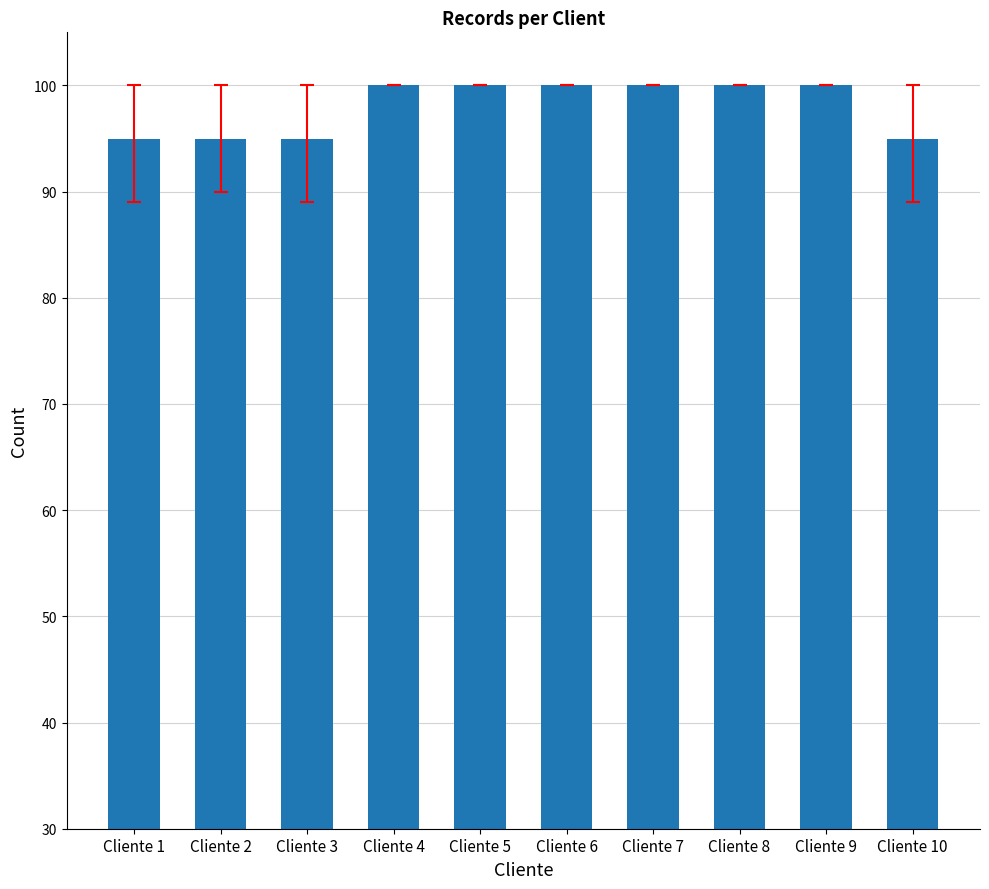

True or false: the data shows 100 at Cliente 6.

True